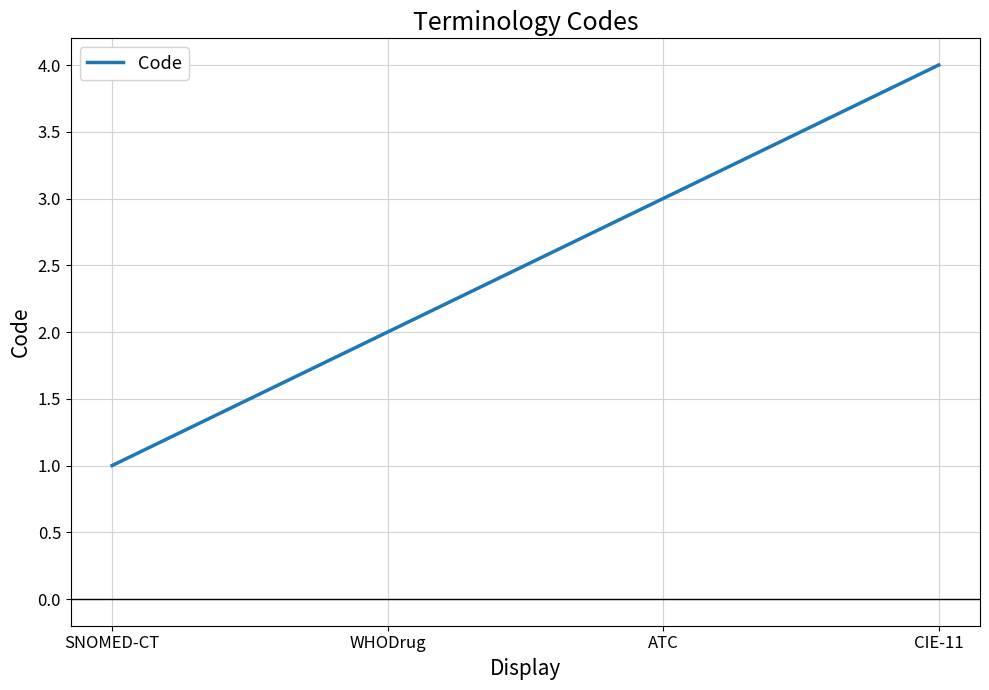

Is it true that the value at ATC is 5?

False